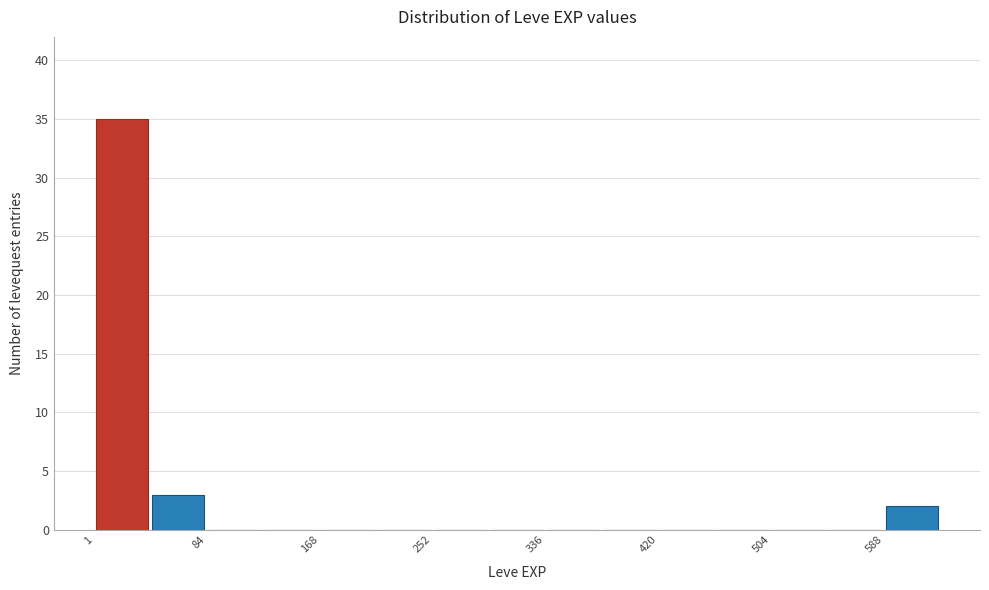

Reading left to right, transcribe this chart: for each bar, give the range it covers on the x-axis and its height. Neither the bar edges nor the heights are printed on the chart, so give them approximately, as read against the axes.

0 to 40: 35
40 to 80: 3
80 to 130: 0
130 to 170: 0
170 to 210: 0
210 to 250: 0
250 to 290: 0
290 to 340: 0
340 to 380: 0
380 to 420: 0
420 to 460: 0
460 to 500: 0
500 to 550: 0
550 to 590: 0
590 to 630: 2